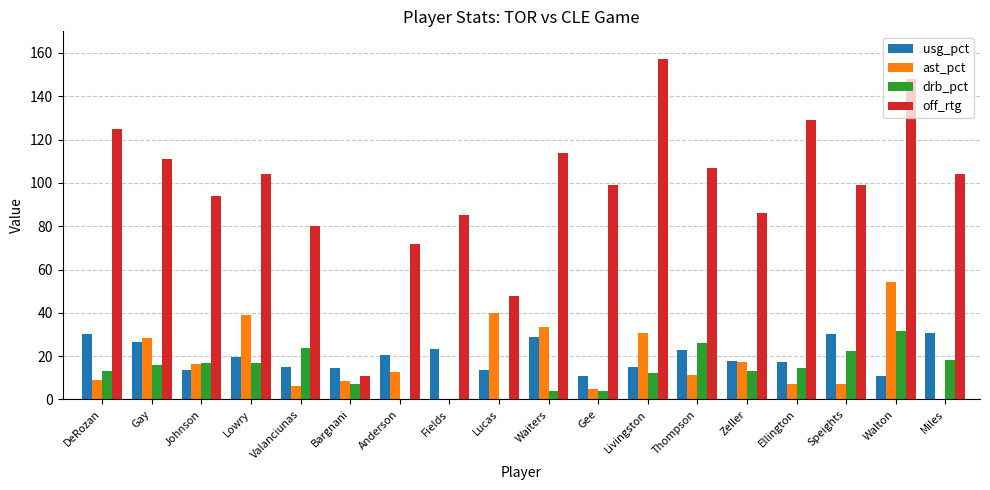

True or false: off_rtg has a value of 70.8 at Ellington.

False